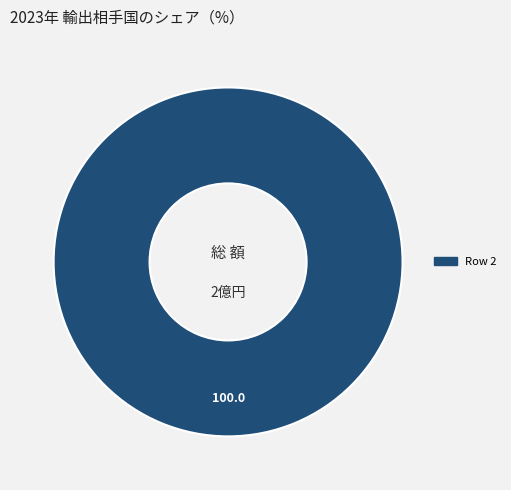

Is there a majority slice in this chart?

Yes